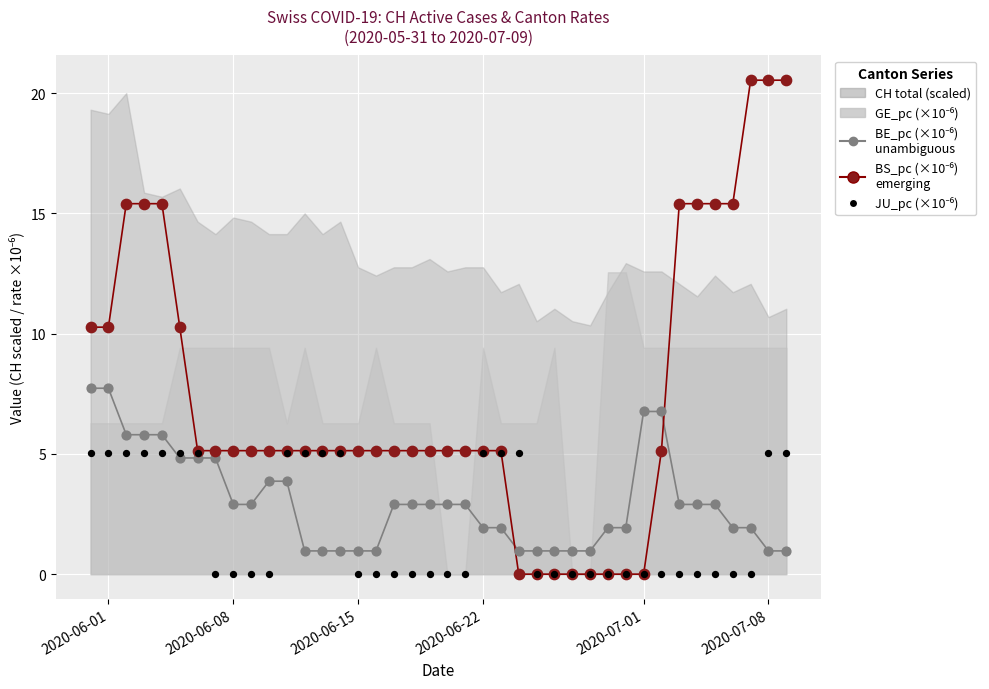

Which series reaches the minimum Y coordinate?

BS_pc (×10⁻⁶)